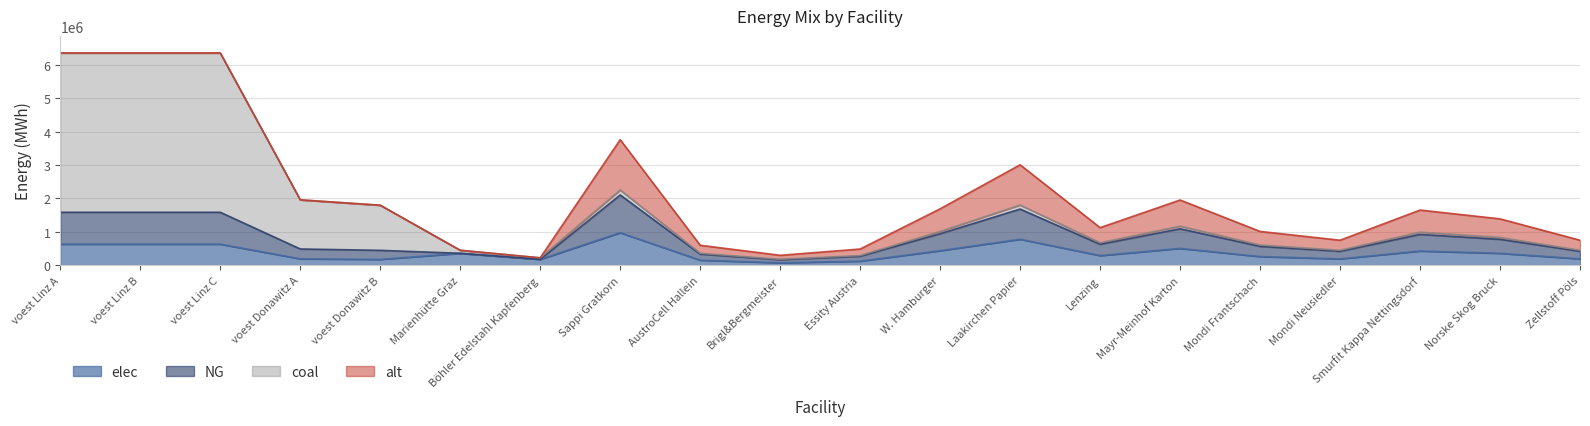

At which label is elec closest to 527670?

Mayr-Meinhof Karton